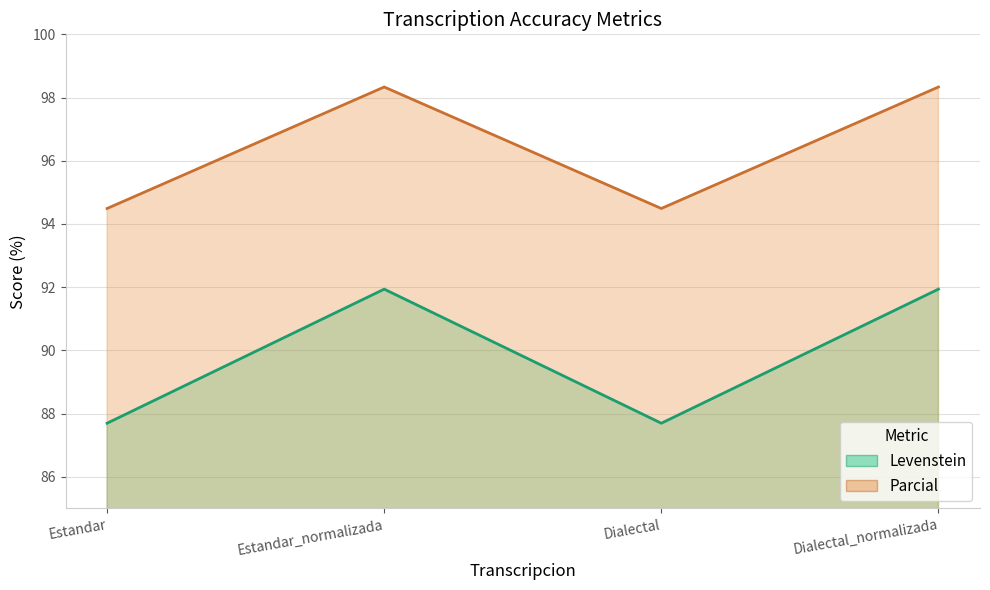

What position from the right is Estandar_normalizada?

3